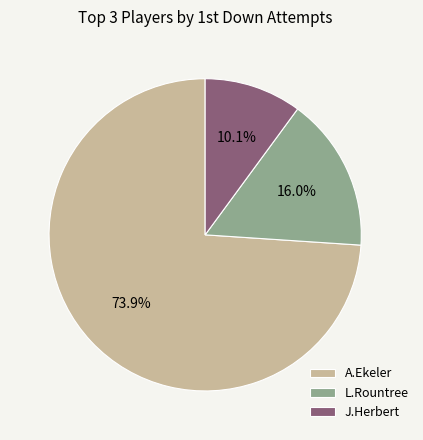

To the nearest percent, what is the average slice percentage?

33%